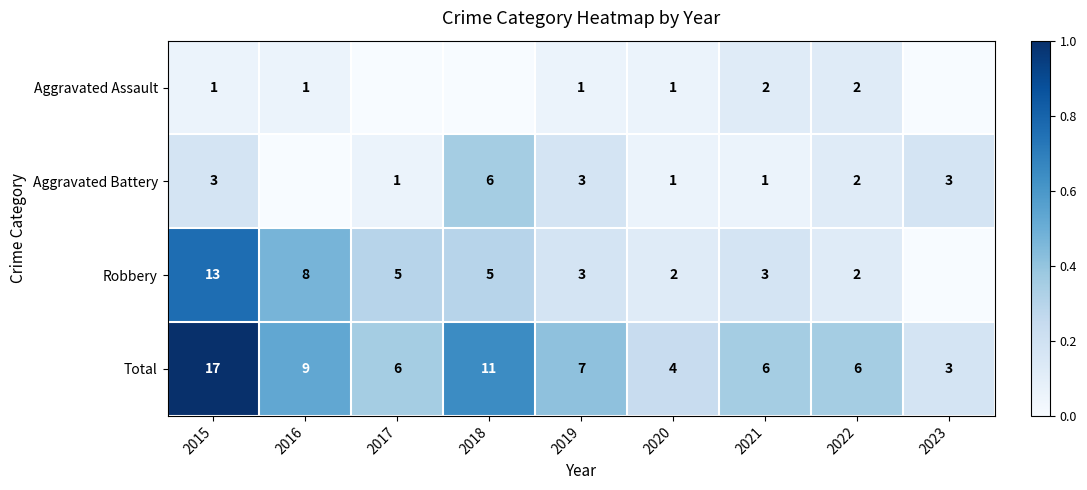

Is it true that Total equals 6 at 2021?

True